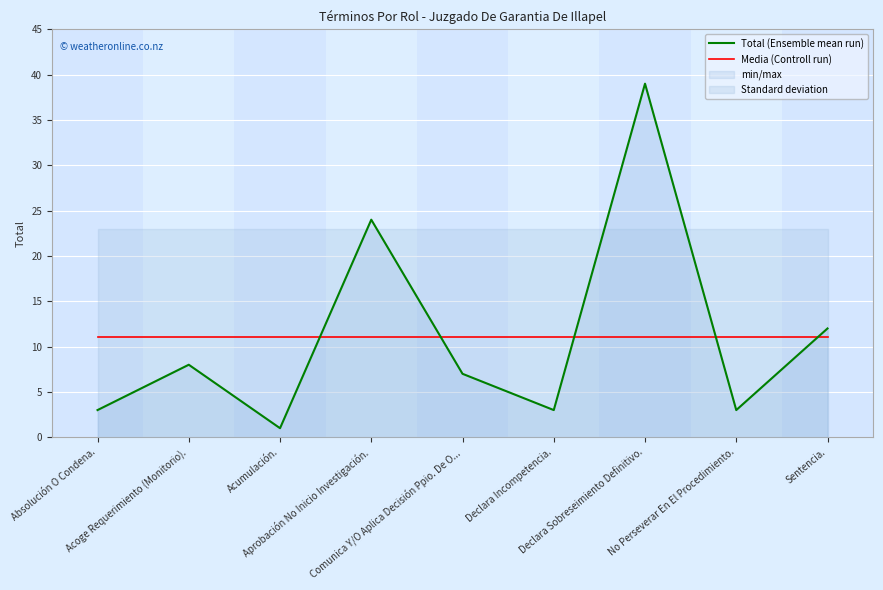

True or false: Total (Ensemble mean run) has a value of 24.0 at Aprobación No Inicio Investigación..

True